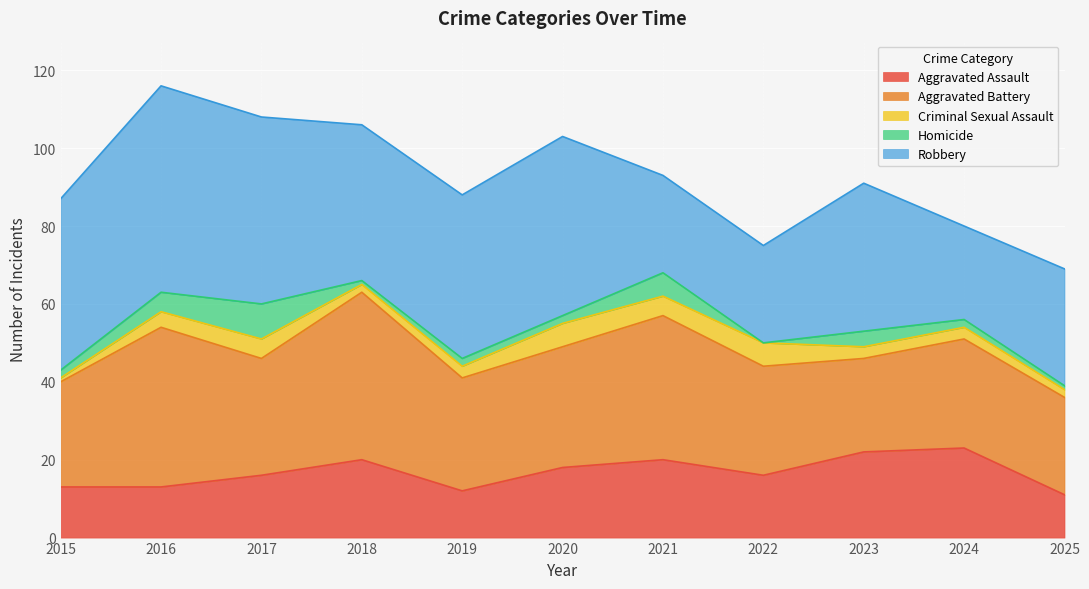

What is the spread (max minus min) of values at 2023?

35